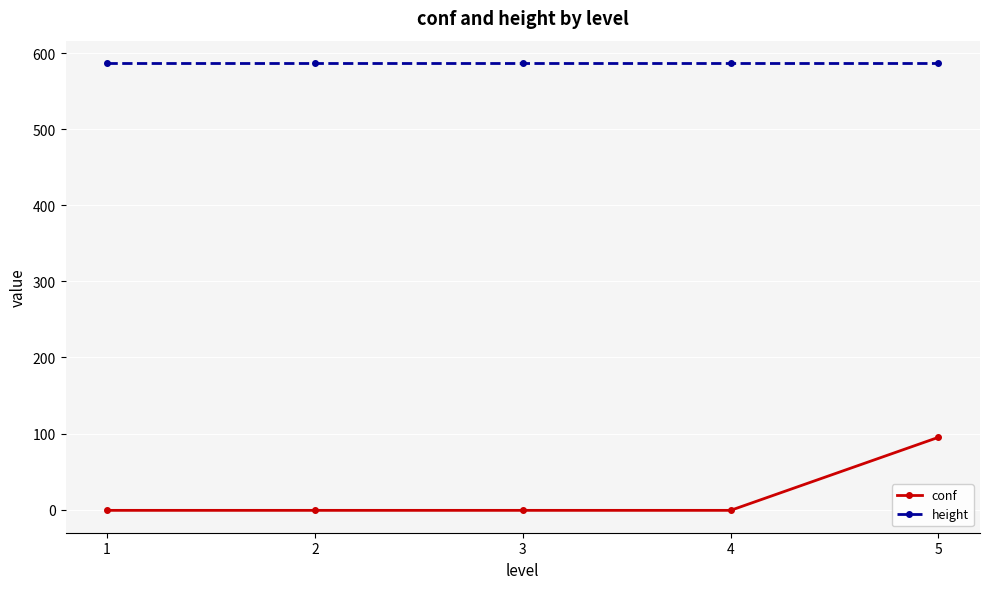

Reading left to right, transcribe all the data shown in this chart.

conf: 1=-1	2=-1	3=-1	4=-1	5=95
height: 1=587	2=587	3=587	4=587	5=587